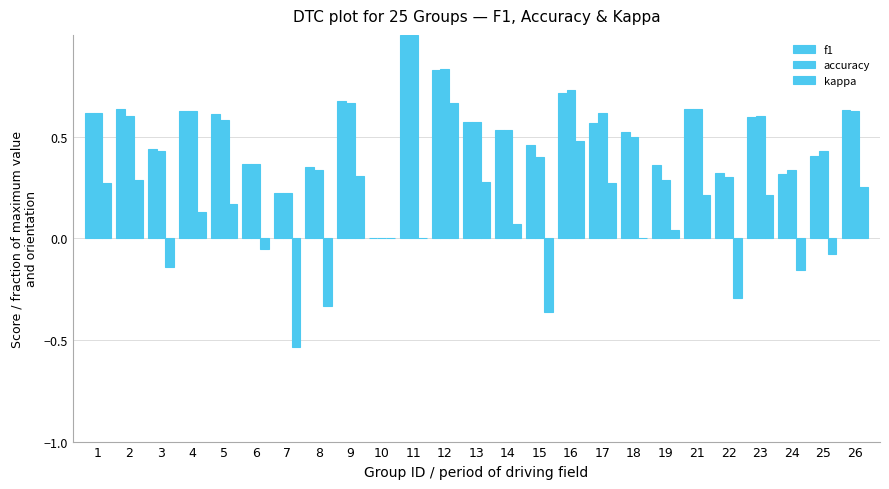

How many values in the accuracy series exceed 0?

24